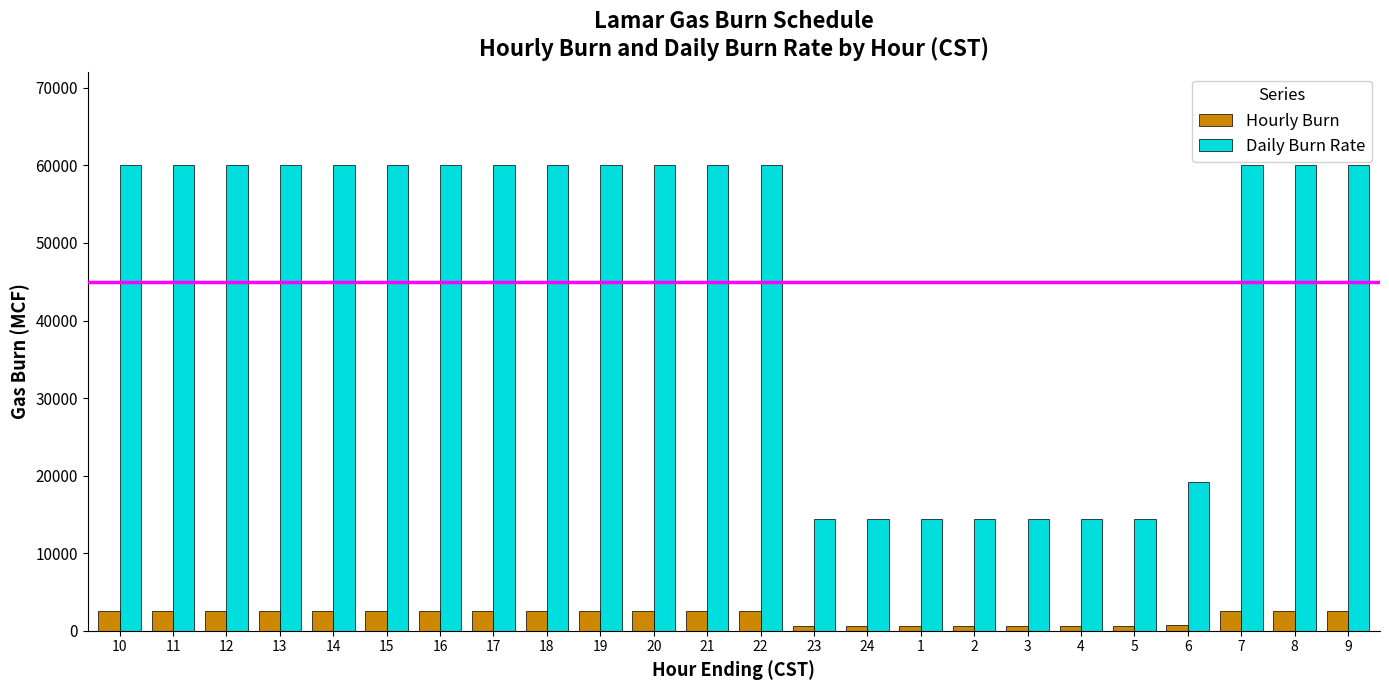

What is the total value across all series at 23?

15000